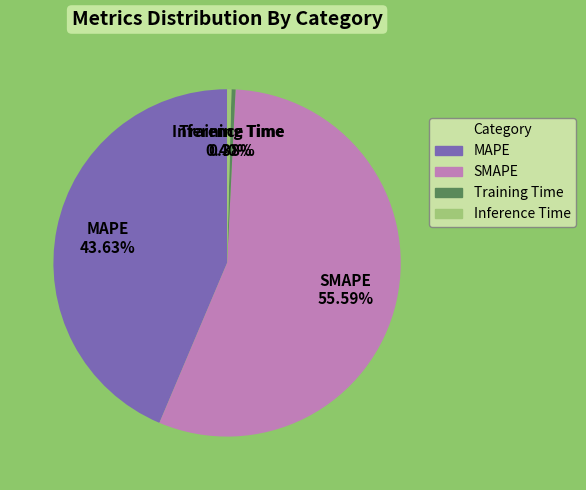

What percentage do Training Time and MAPE together represent?

44.0%